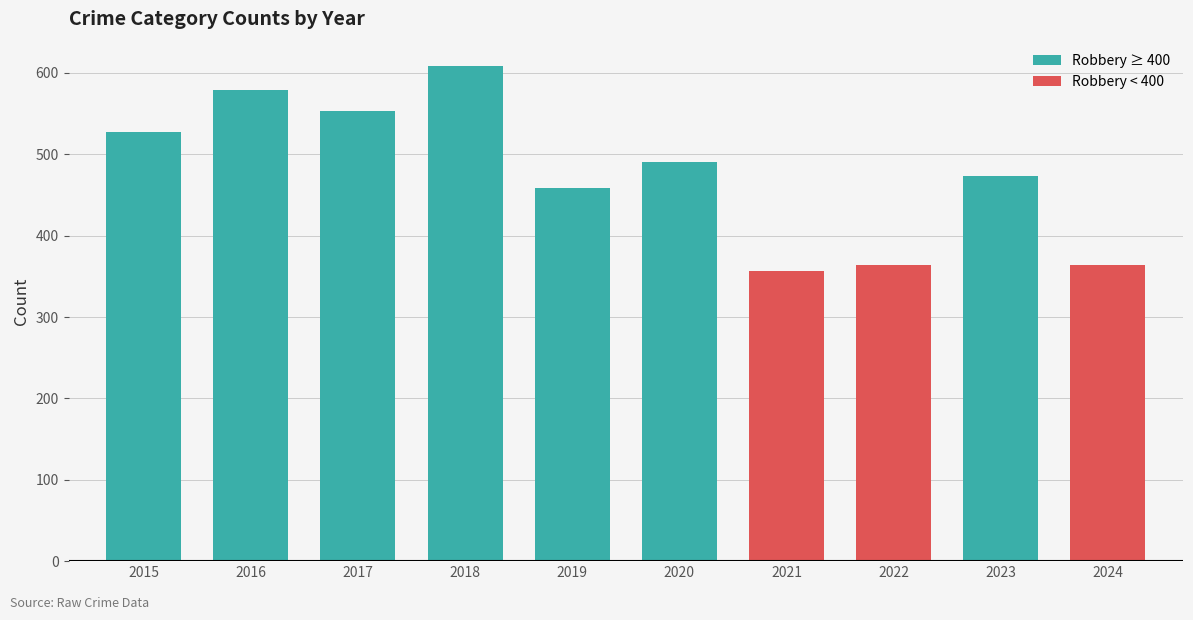

How many distinct data groups are displayed?

1